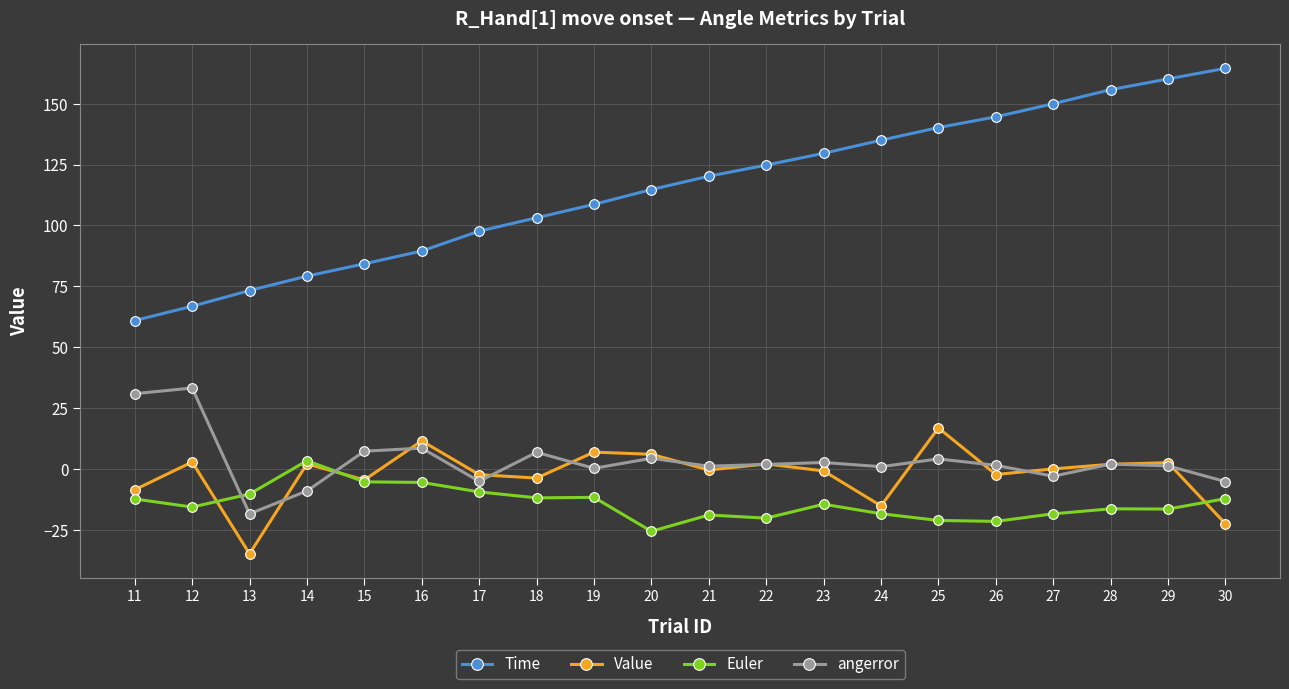

What is the minimum value for Euler?

-25.5